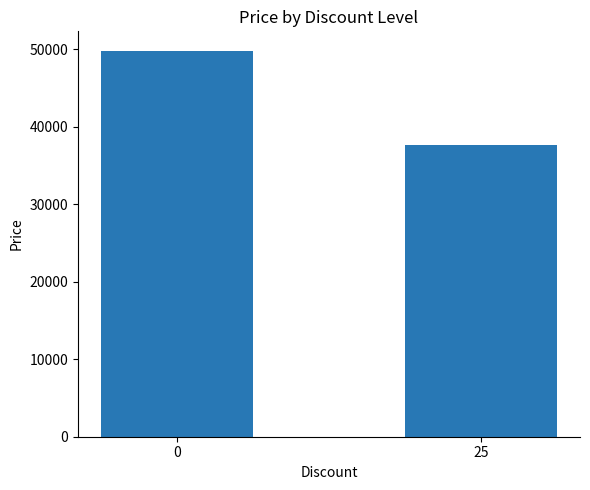

How many data points does each series have?

2